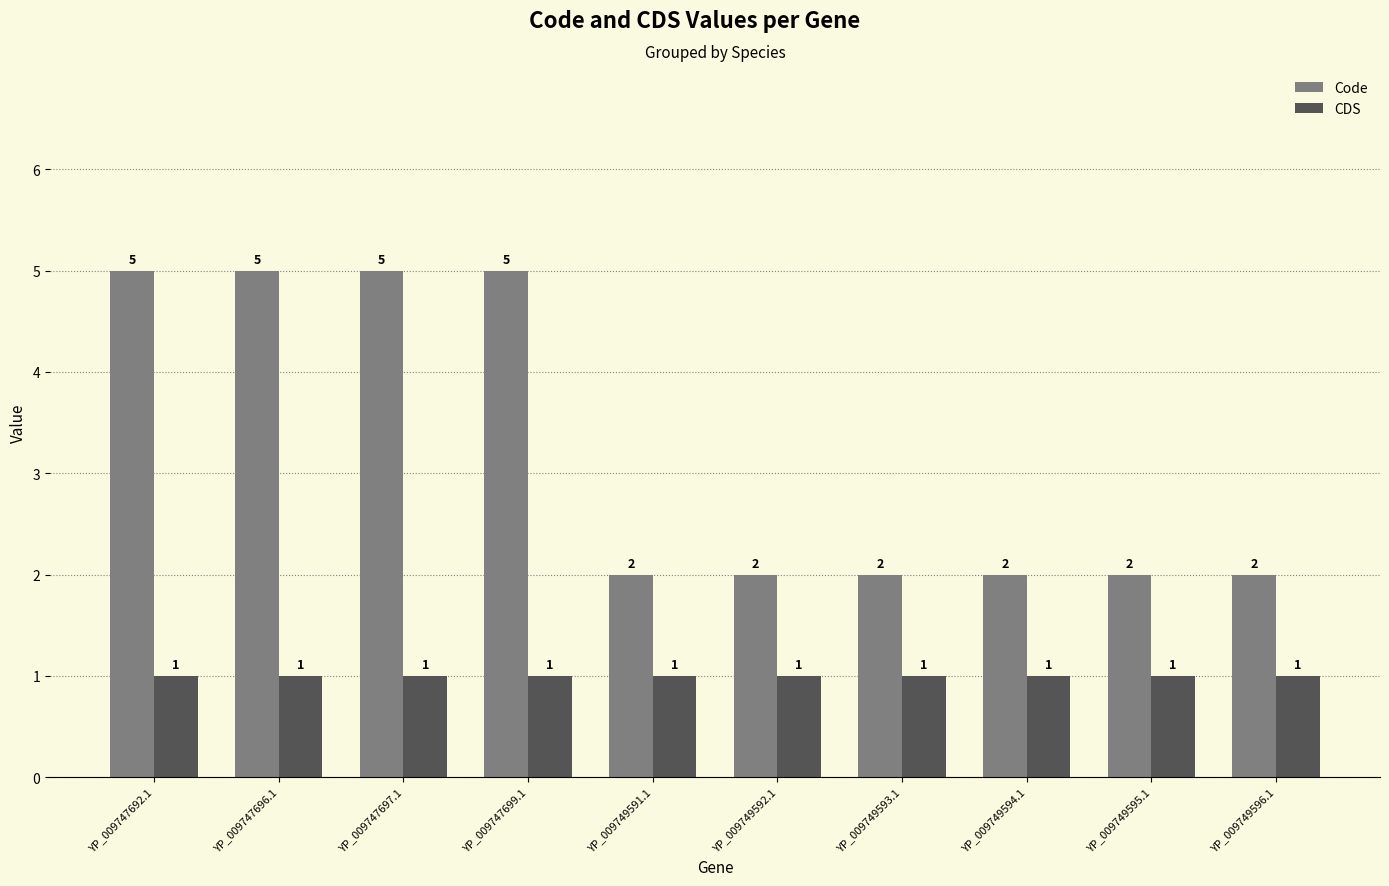

Which series has the widest spread of values?

Code